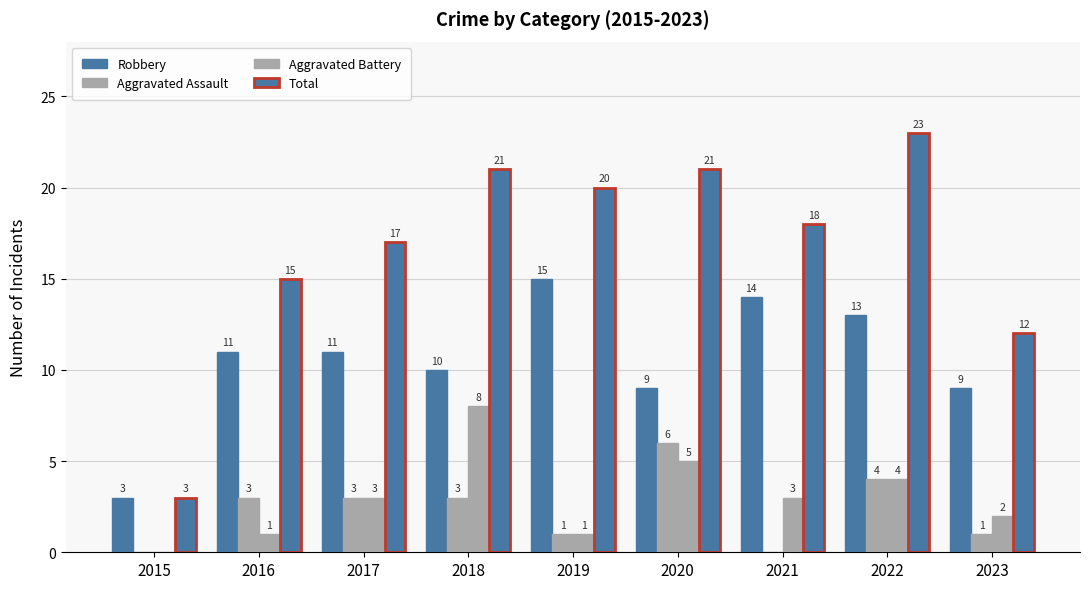

Rank the series at 2016 from lowest to highest value.

Aggravated Battery, Aggravated Assault, Robbery, Total